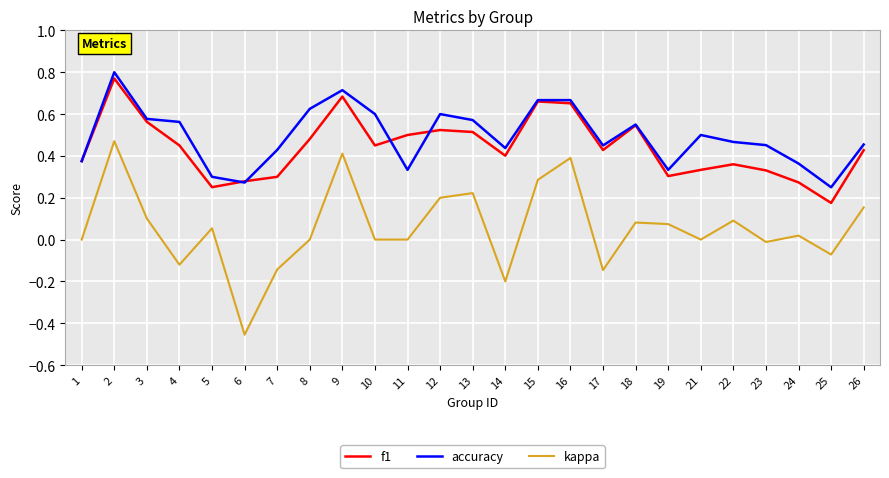

At 12, list the series in order from largest to smallest.

accuracy, f1, kappa